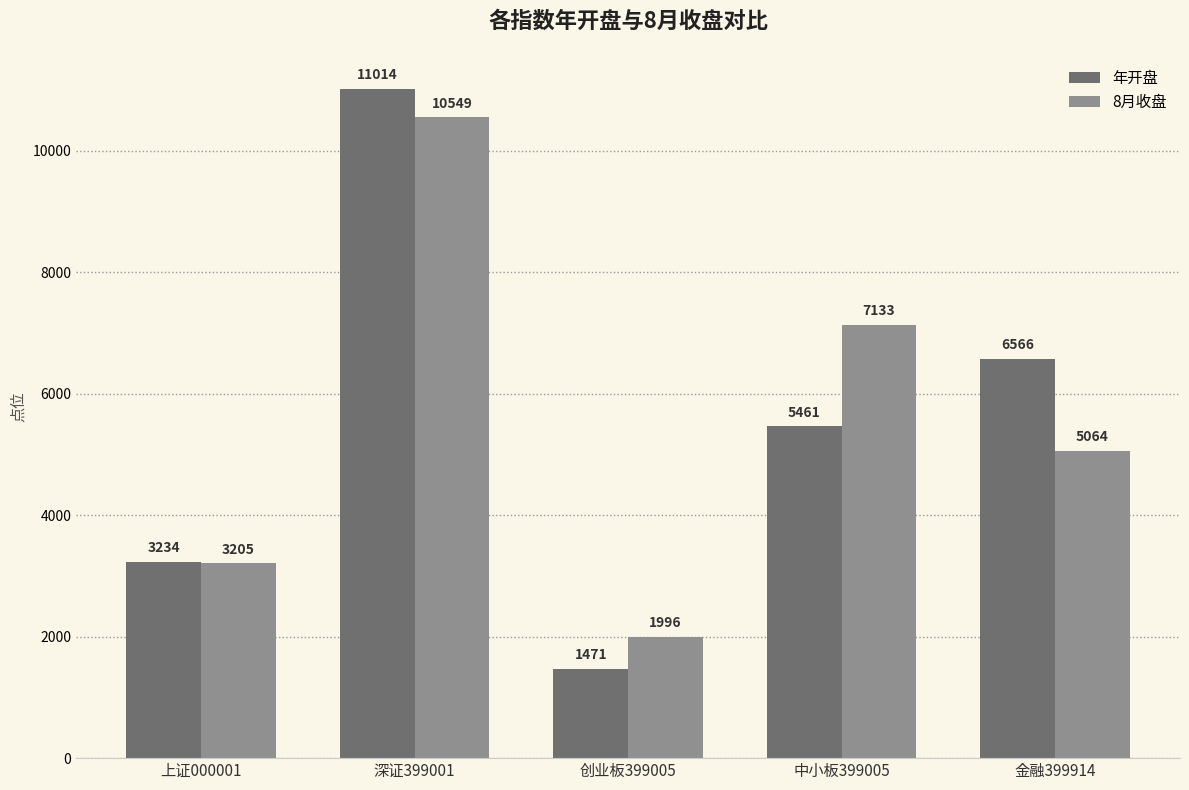

What is the average value of the 8月收盘 series?

5589